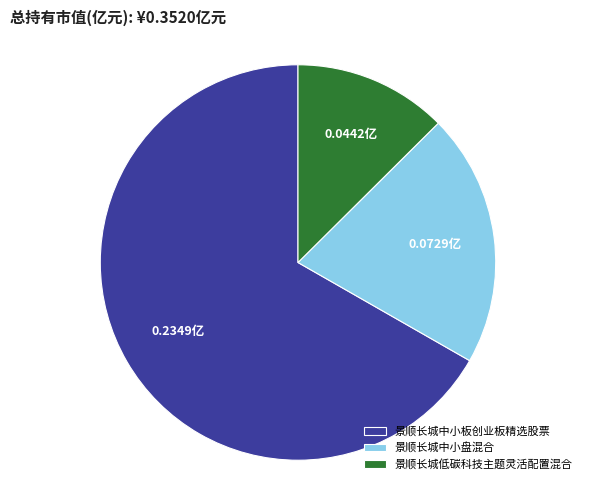

Between 景顺长城中小板创业板精选股票 and 景顺长城低碳科技主题灵活配置混合, which is larger?

景顺长城中小板创业板精选股票